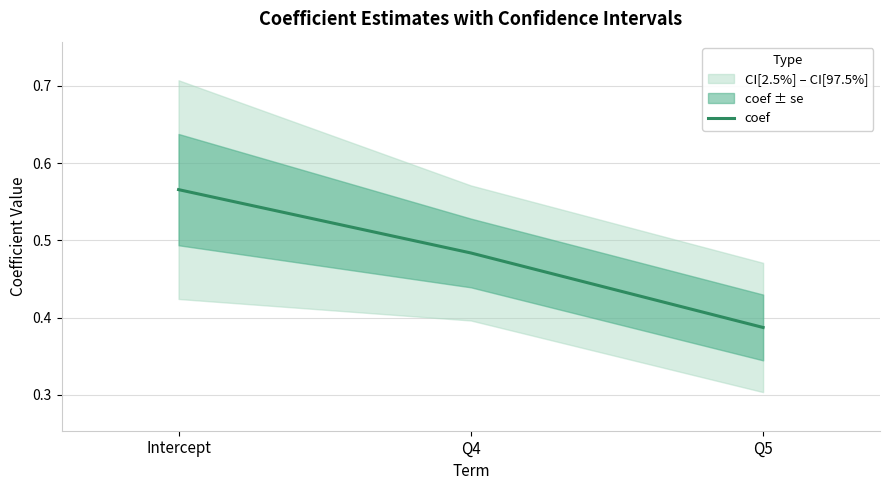

The value at Intercept is 0.4. True or false?

False